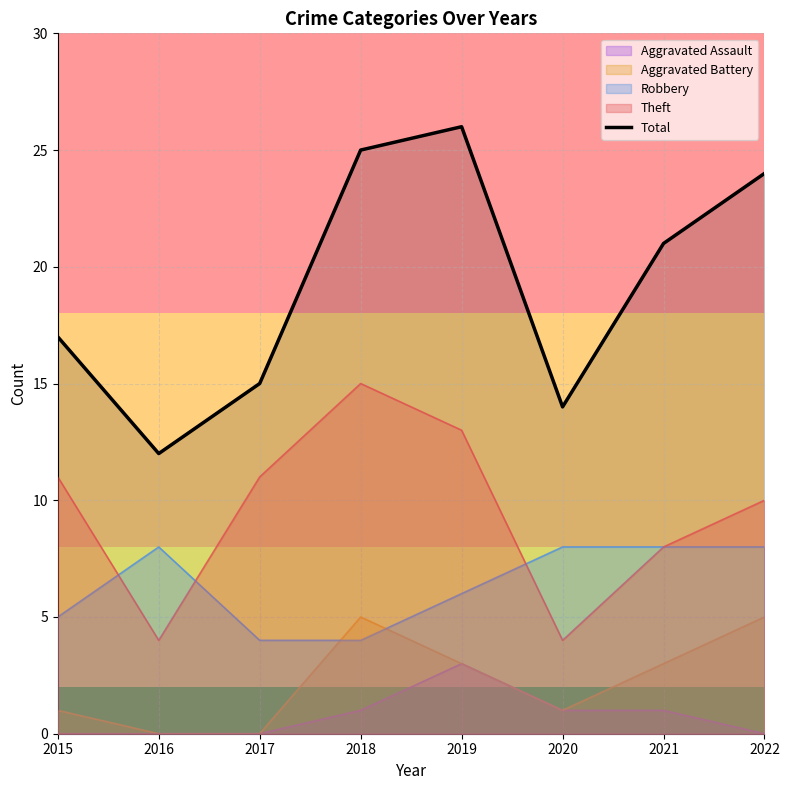

What is the ratio of the value at 2016 to the value at 2022?

0.5